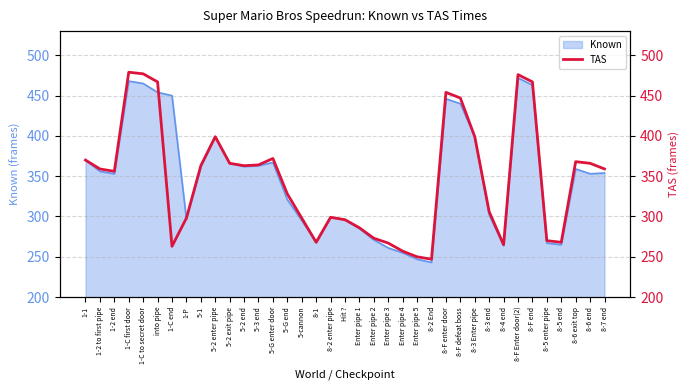

What is the value of the 30th point from the left?

265